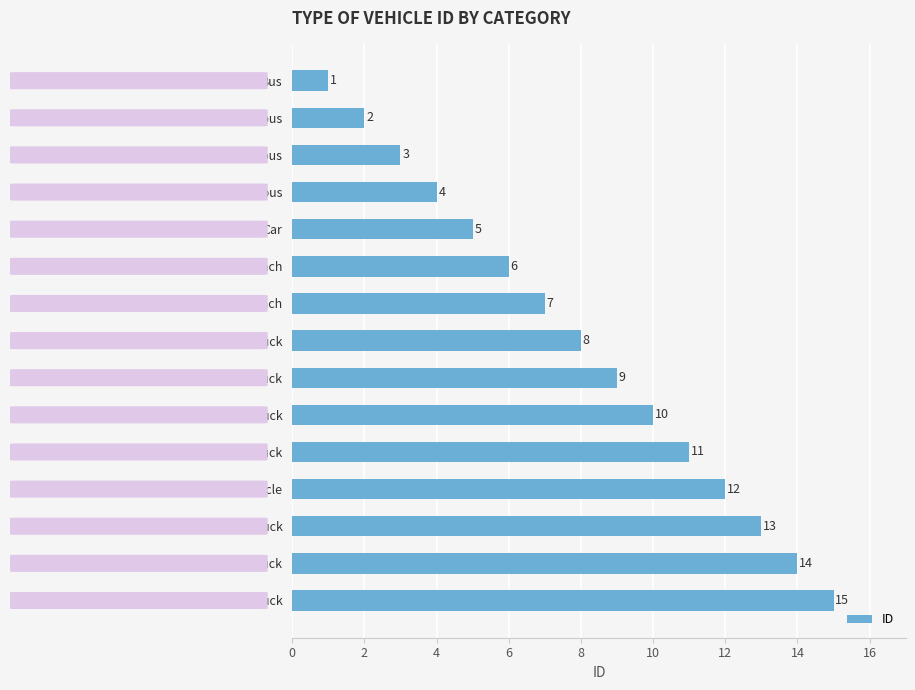

At which label is the value closest to 8?

Ordinary truck